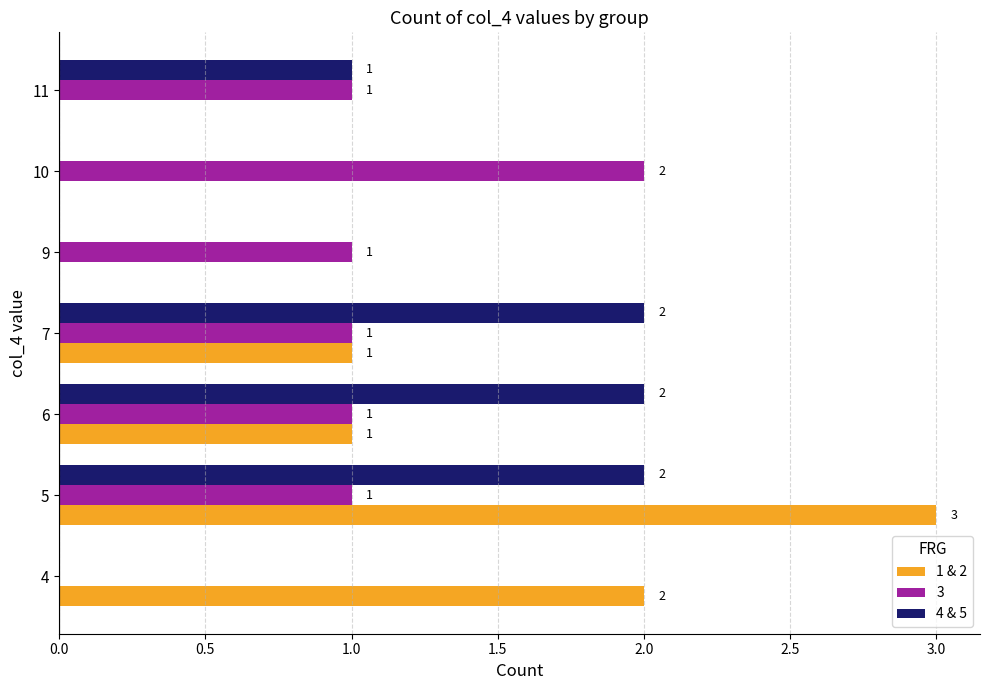

Which category has the highest value across all series?

5